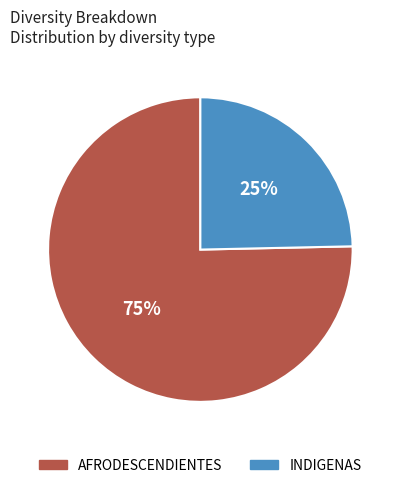

Rank the categories by value from highest to lowest.

AFRODESCENDIENTES, INDIGENAS